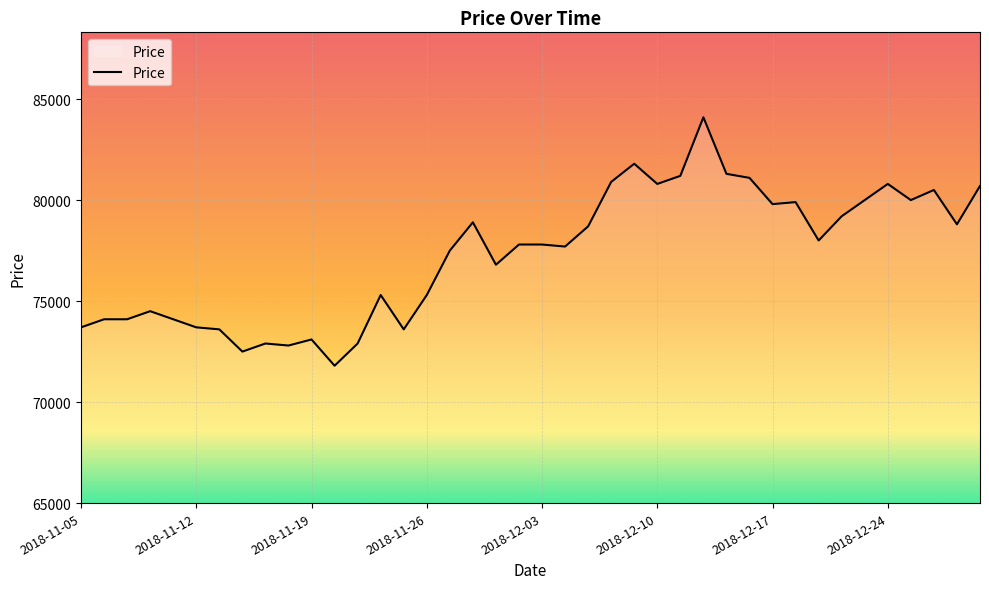

What is the maximum value shown in the chart?

84100